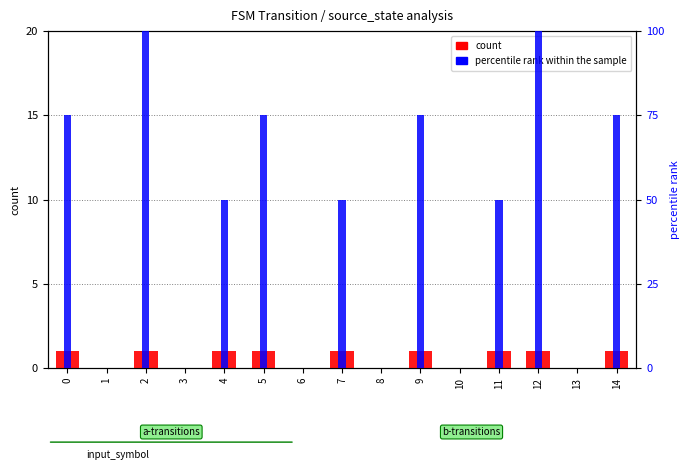

Reading left to right, list all the values displayed in this chart.

count: 1	0	1	0	1	1	0	1	0	1	0	1	1	0	1
percentile rank within the sample: 75	0	100	0	50	75	0	50	0	75	0	50	100	0	75